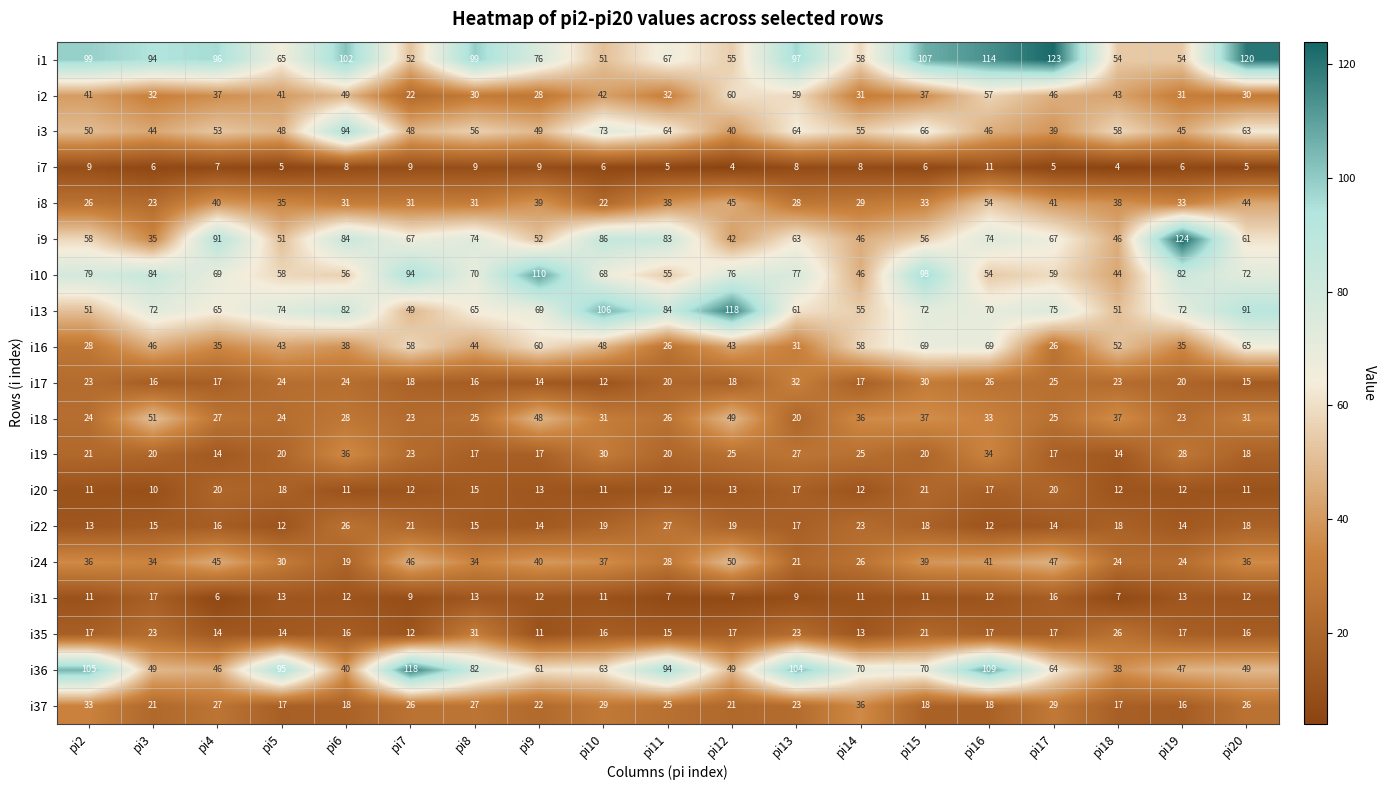

At which label does i8 first exceed 33?

pi4